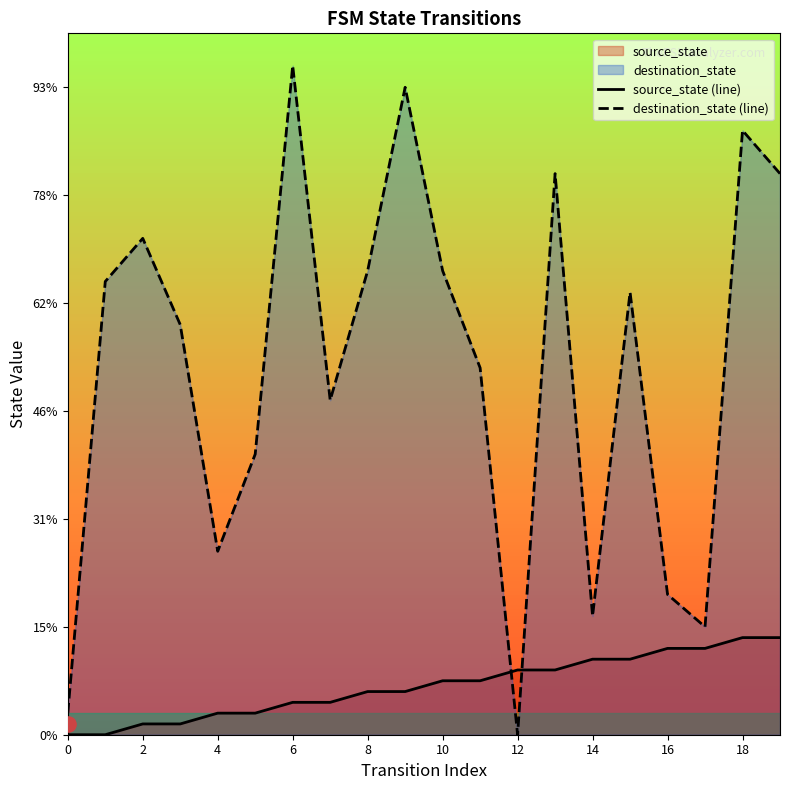

Which series contains the highest Y value?

destination_state (line)